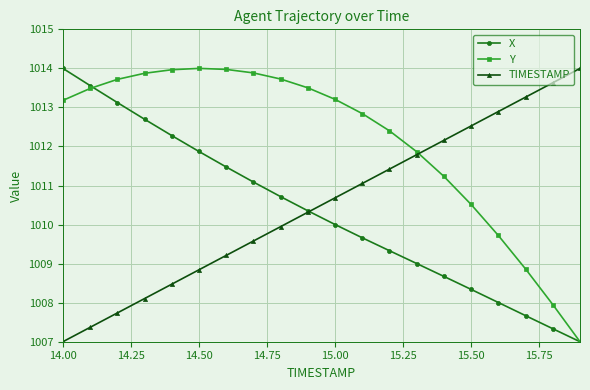

Reading right to left, transcribe all the data shown in this chart.

X: 1007.0	1007.3	1007.7	1008.0	1008.3	1008.7	1009.0	1009.3	1009.7	1010.0	1010.4	1010.7	1011.1	1011.5	1011.9	1012.3	1012.7	1013.1	1013.6	1014.0
Y: 1007.0	1008.0	1008.9	1009.7	1010.5	1011.2	1011.9	1012.4	1012.8	1013.2	1013.5	1013.7	1013.9	1014.0	1014.0	1014.0	1013.9	1013.7	1013.5	1013.2
TIMESTAMP: 1014.0	1013.6	1013.3	1012.9	1012.5	1012.2	1011.8	1011.4	1011.1	1010.7	1010.3	1009.9	1009.6	1009.2	1008.8	1008.5	1008.1	1007.7	1007.4	1007.0